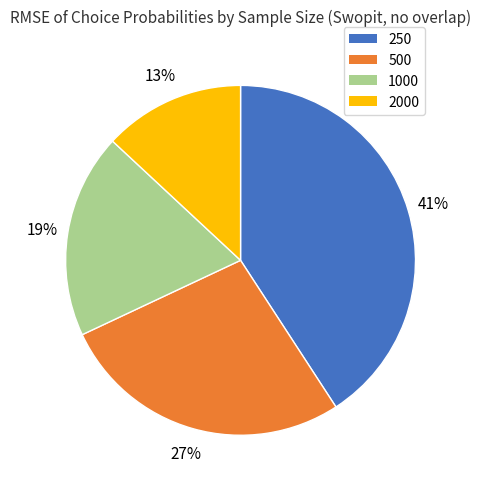

Which slice is the largest?

250